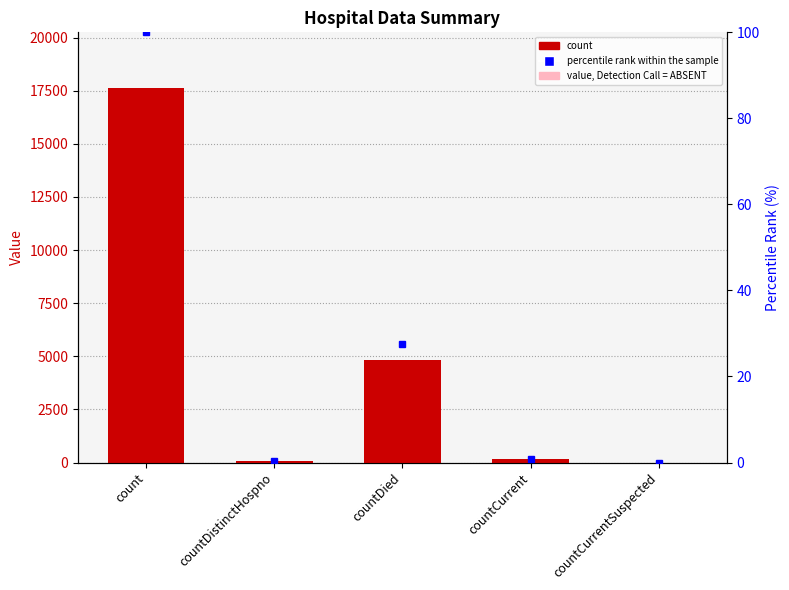

What is the difference between the highest and lowest values at countDied?

4816.5